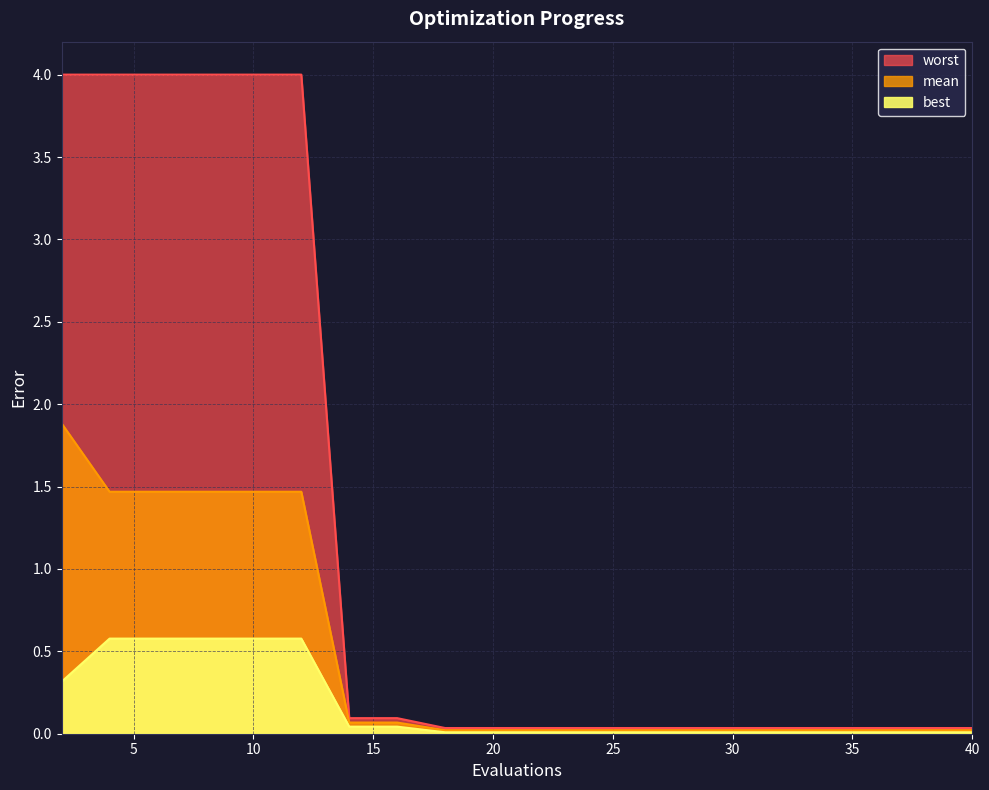

What are all the series names shown in the legend?

mean, best, worst